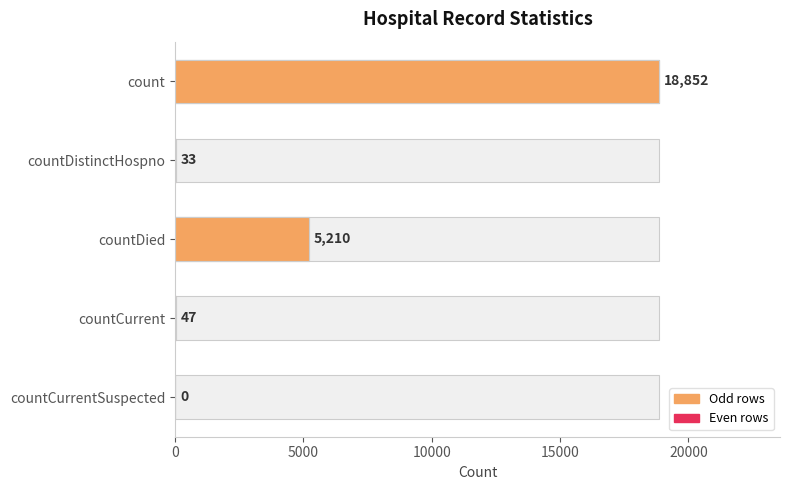

How many bars are there in total?

5